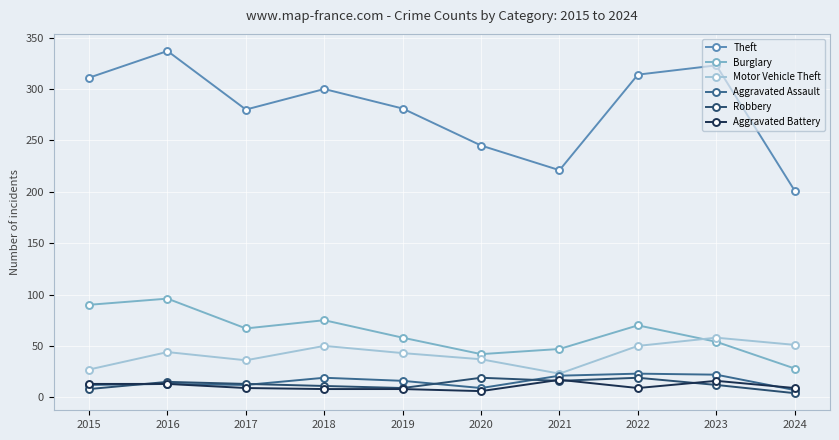

How many series are shown in this chart?

6